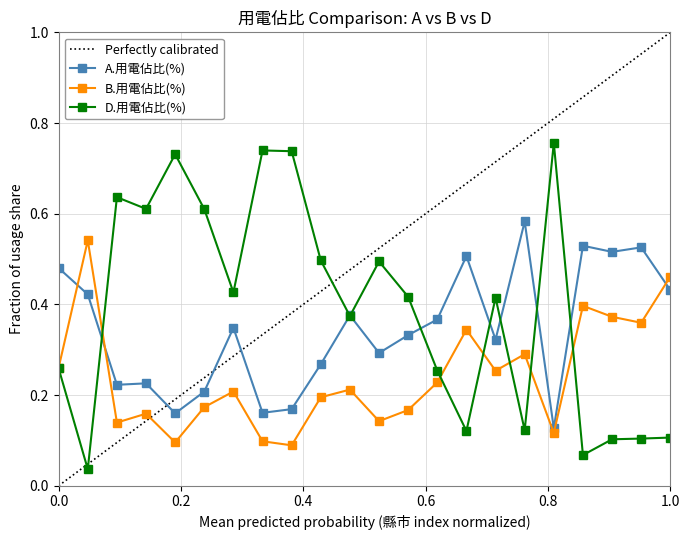

True or false: D.用電佔比(%) has a value of 0.0 at 1.0.

False